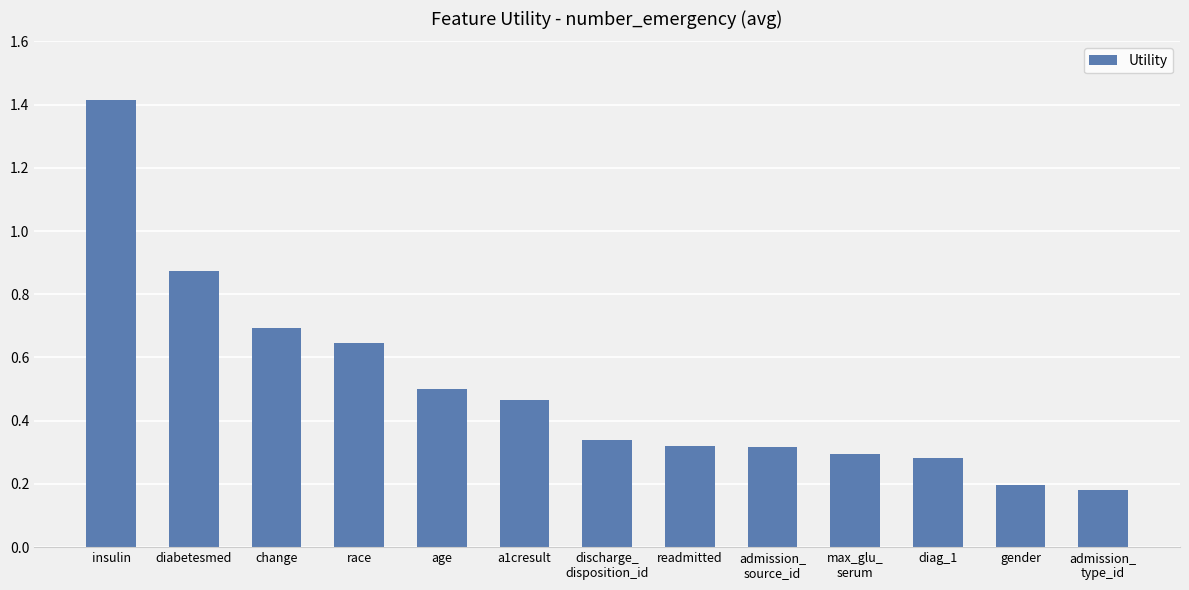

The chart shows a value of 0.3 at readmitted. True or false?

True